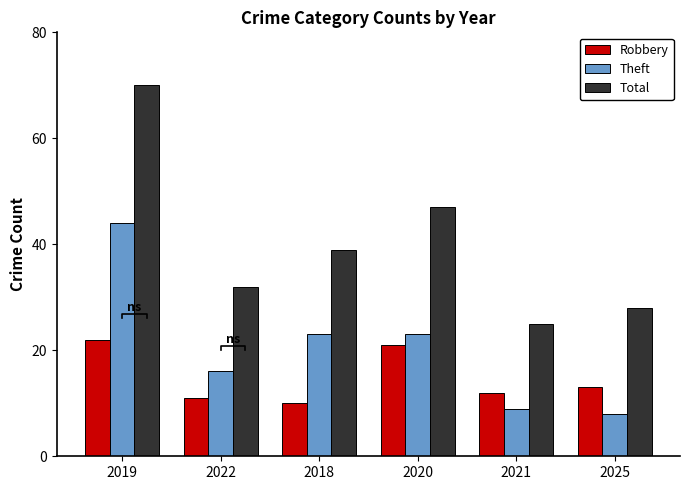

Reading left to right, list all the values displayed in this chart.

Robbery: 22	11	10	21	12	13
Theft: 44	16	23	23	9	8
Total: 70	32	39	47	25	28